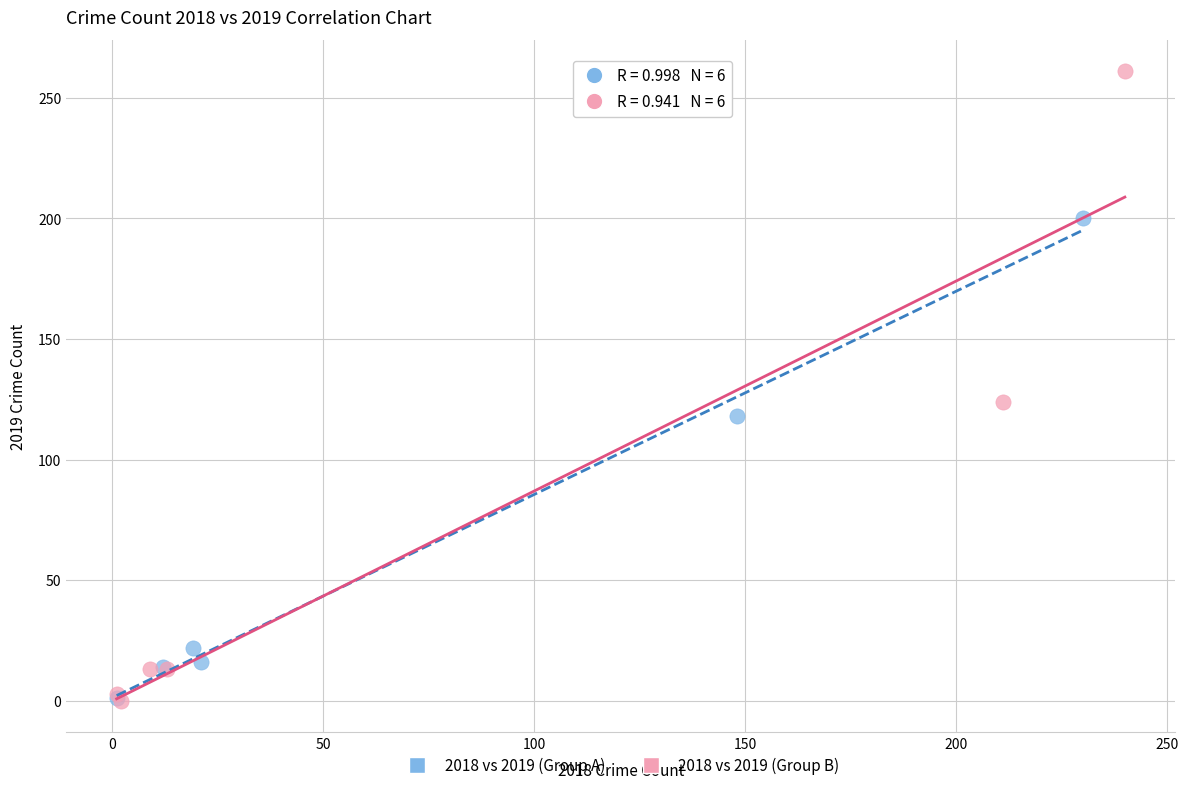

What are all the series names shown in the legend?

2018 vs 2019 (Group A), 2018 vs 2019 (Group B)